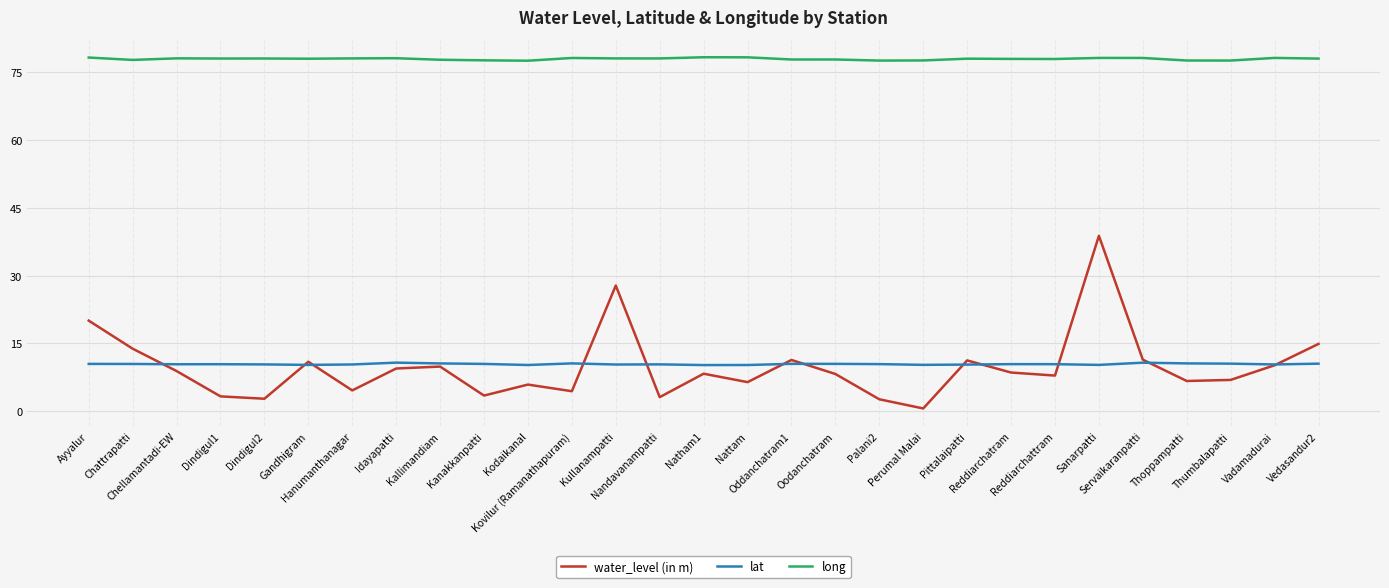

Rank the series at Reddiarchattram from highest to lowest value.

long, lat, water_level (in m)